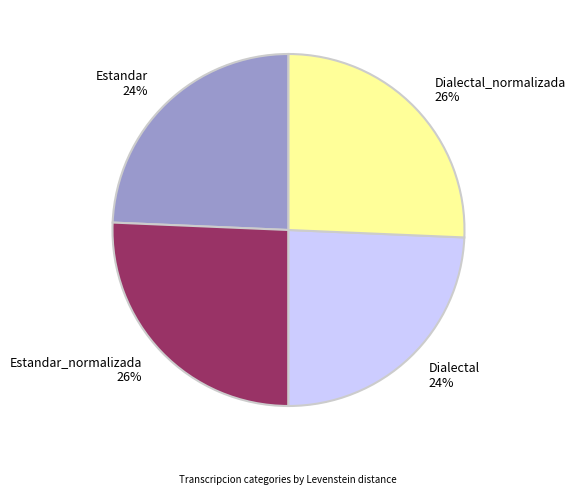

To the nearest percent, what portion does Estandar represent?

24%